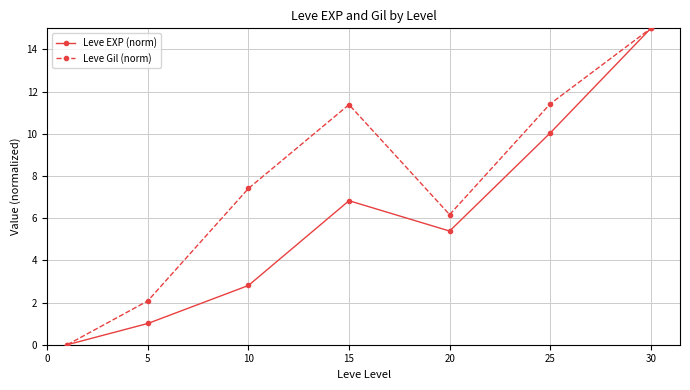

What is the value of the Leve EXP (norm) point at the 4th from the left?

6.8